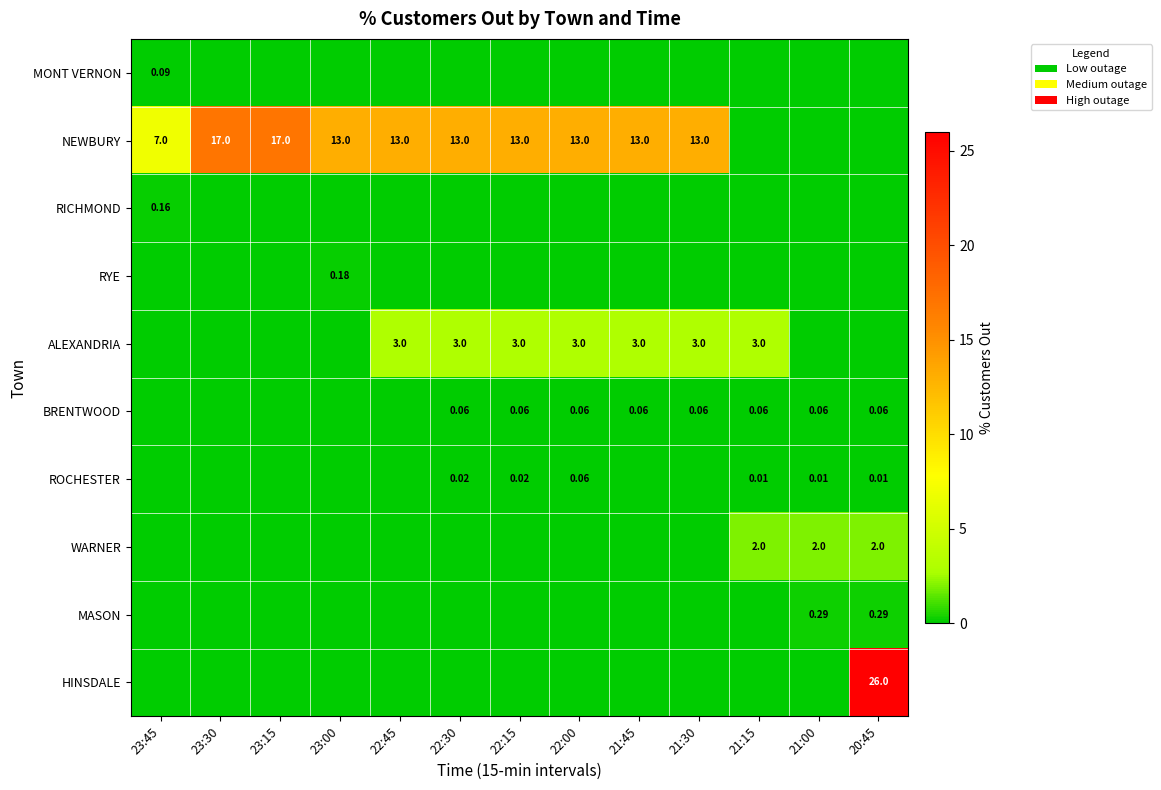

Which series changed the most between 22:15 and 21:45?

ROCHESTER